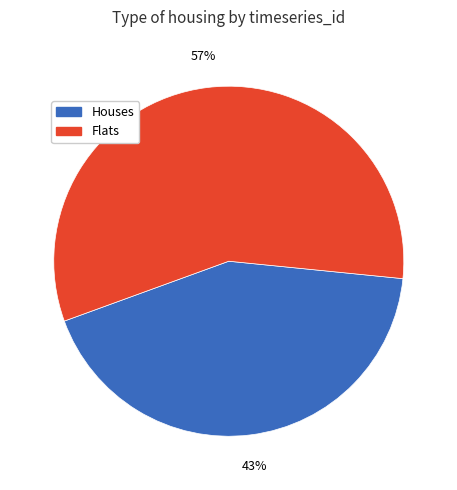

What is the largest slice in the pie chart?

Flats